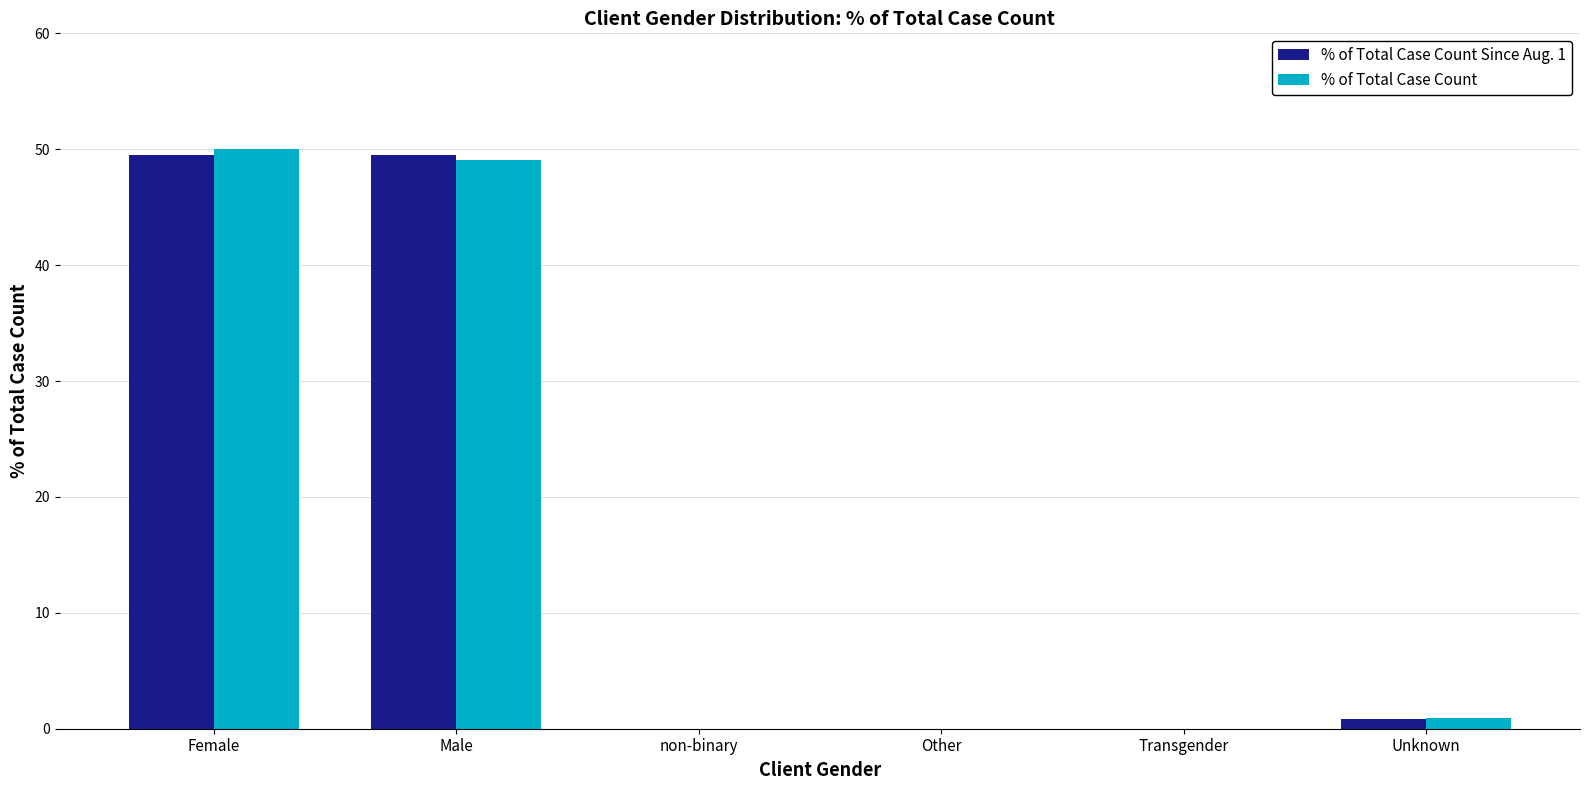

What is the greatest value displayed?

50.0